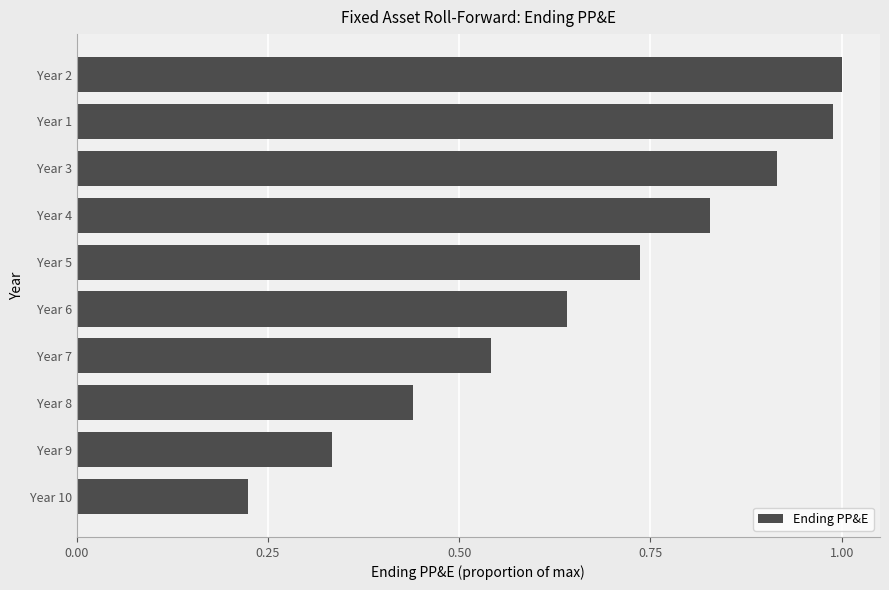

At which category does the chart reach its minimum across all series?

Year 10